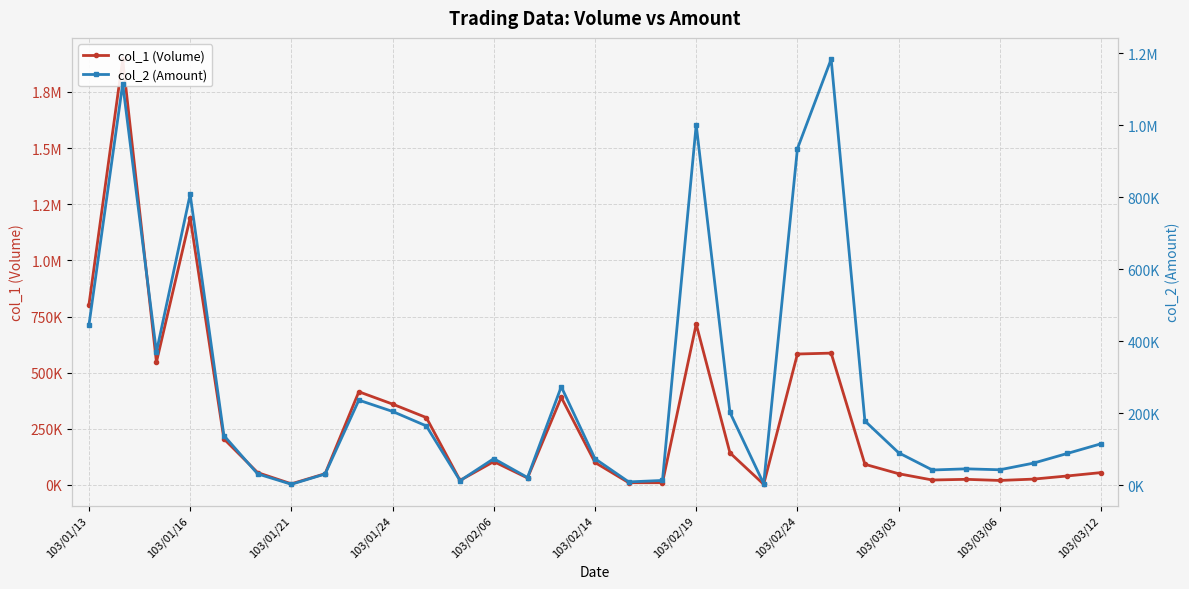

The col_2 (Amount) series shows 74000 at 103/02/14. True or false?

True